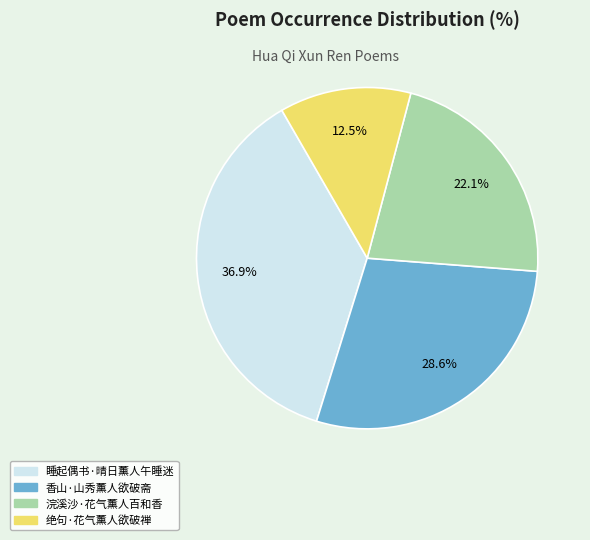

Rank the categories by value from lowest to highest.

绝句·花气薰人欲破禅, 浣溪沙·花气薰人百和香, 香山·山秀薰人欲破斋, 睡起偶书·晴日薰人午睡迷